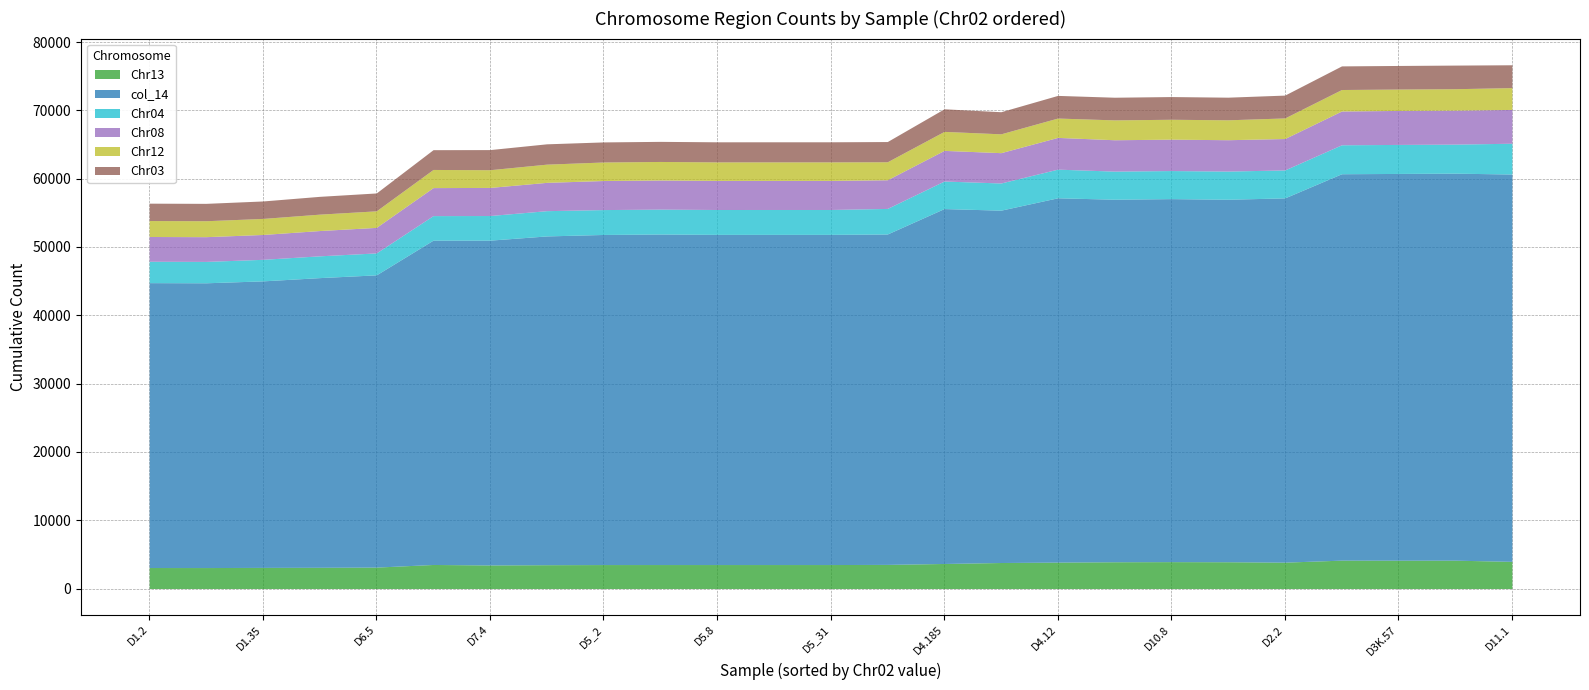

What is the total value across all series at D1.2?

56411